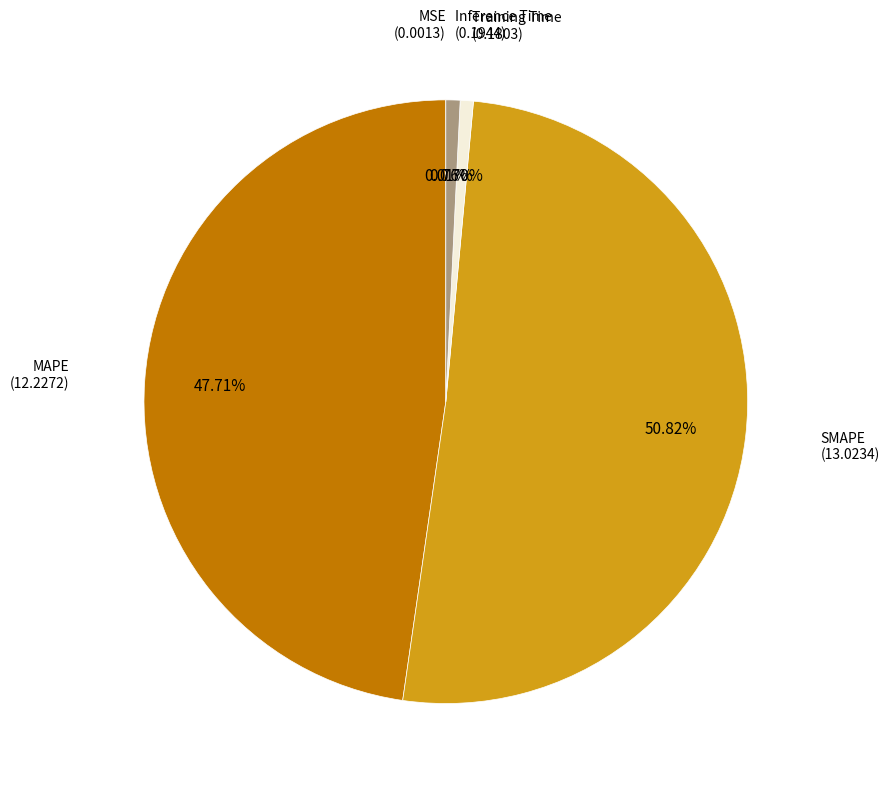

Does any single category account for the majority?

Yes